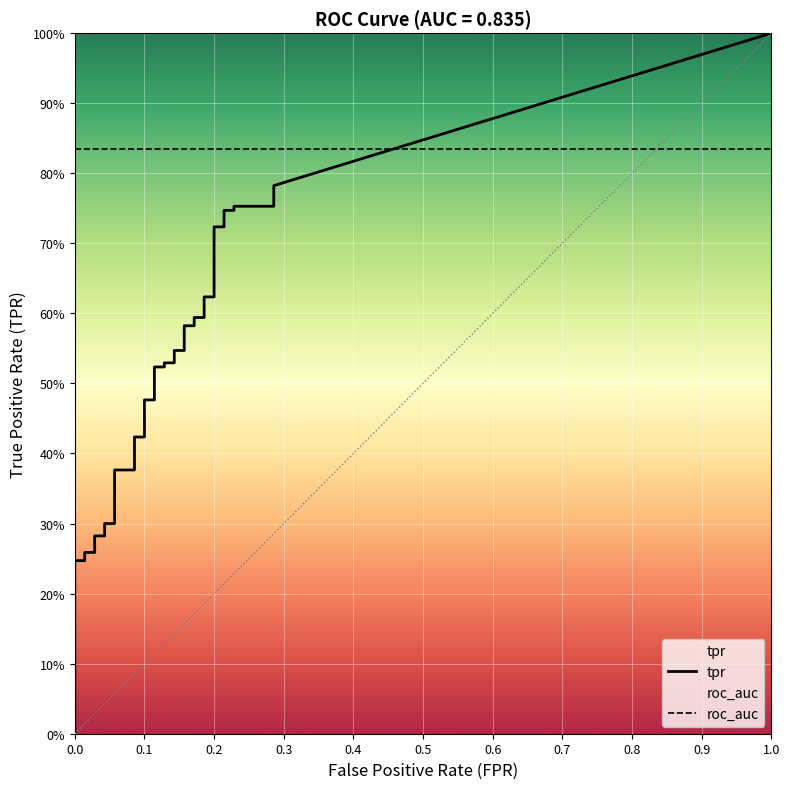

Is the value of tpr at 2 greater than the value of fpr at 22?

No